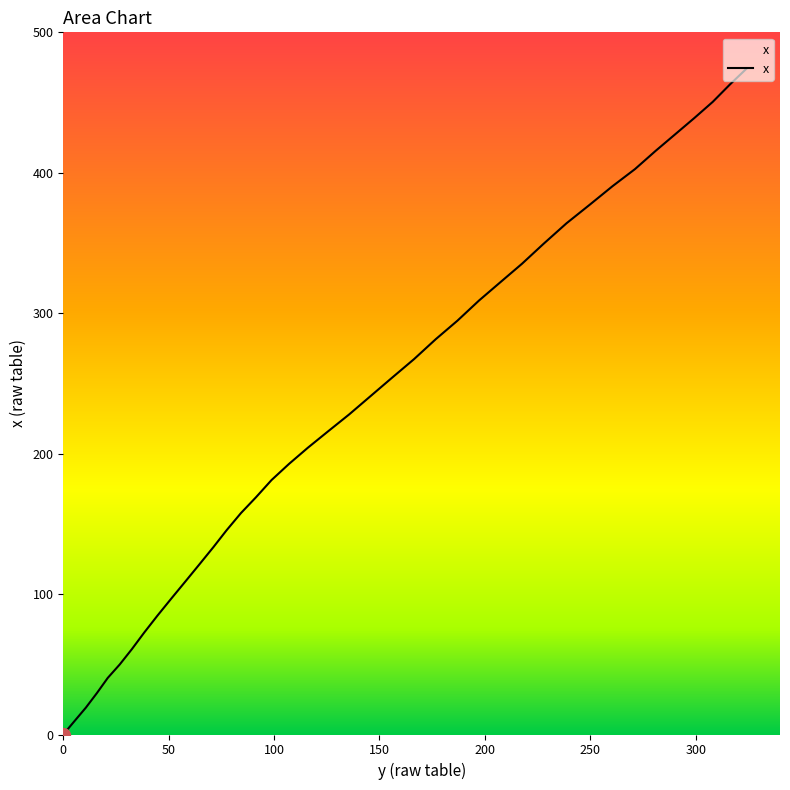

How many lines are shown in the chart?

1